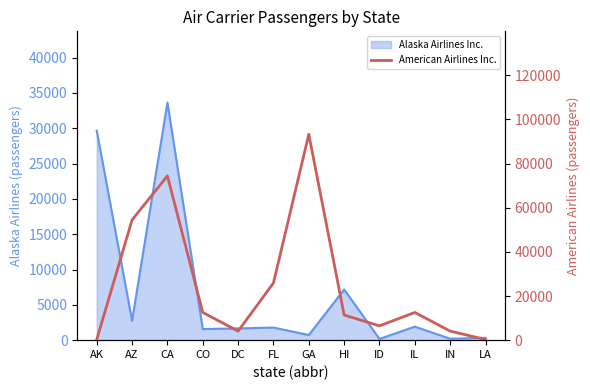

Which label corresponds to the smallest value in the chart?

AK